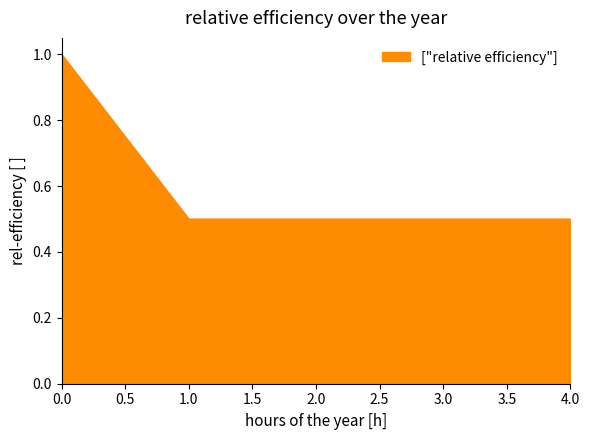

What is the approximate value at 0.0?

1.0